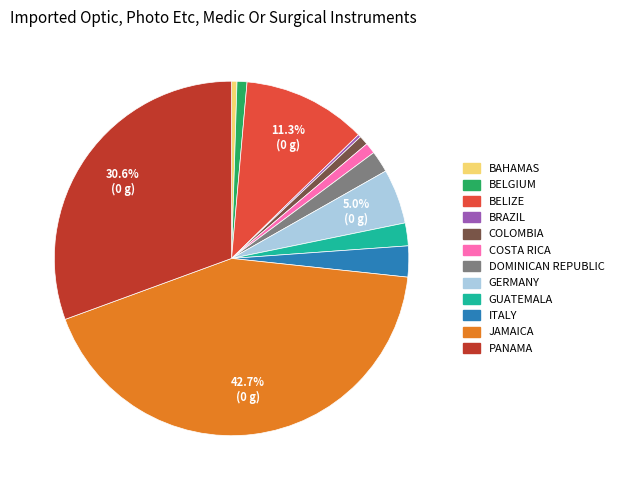

Between BELGIUM and GUATEMALA, which is larger?

GUATEMALA